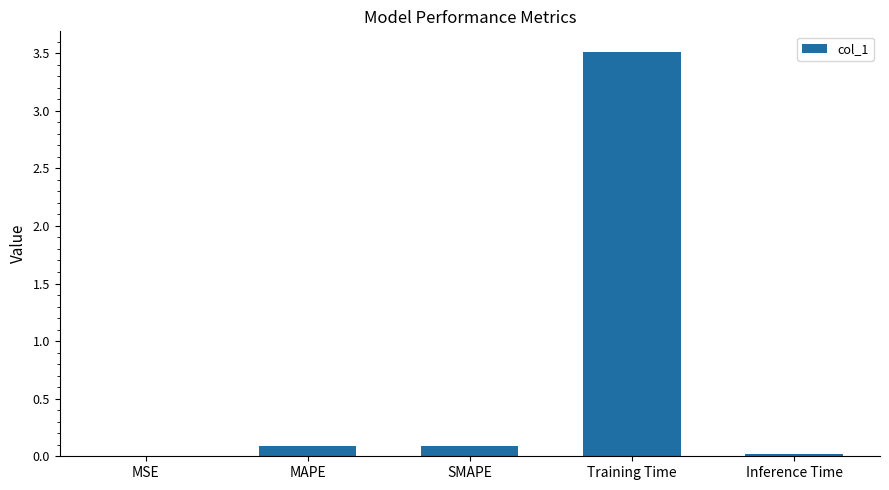

What is the approximate value at Training Time?

3.5